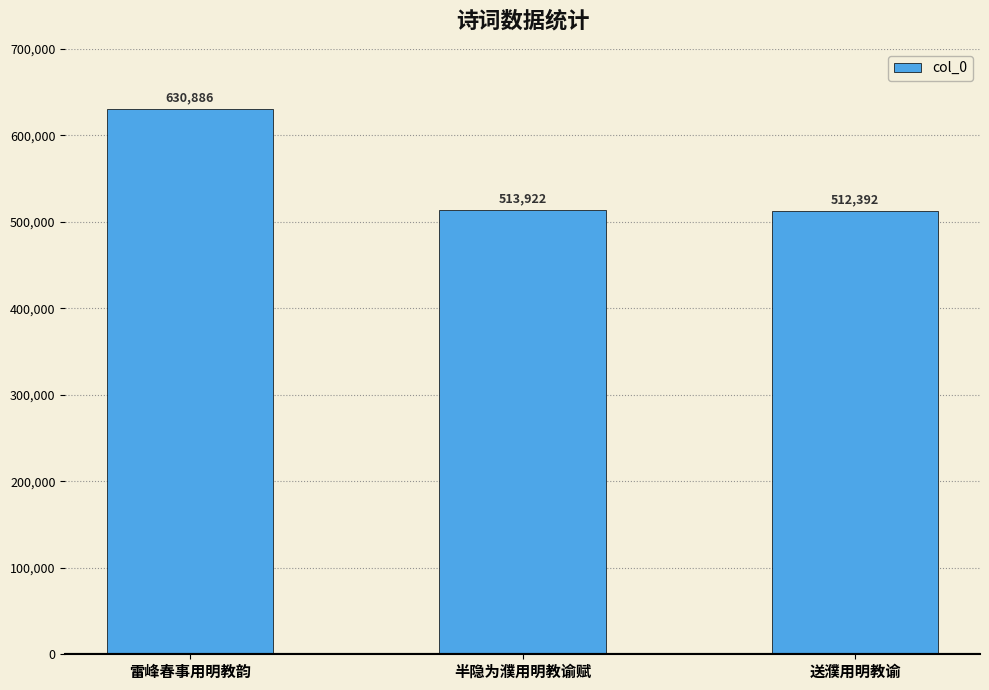

Approximately how many times larger is the value at 半隐为濮用明教谕赋 compared to 雷峰春事用明教韵?

0.8